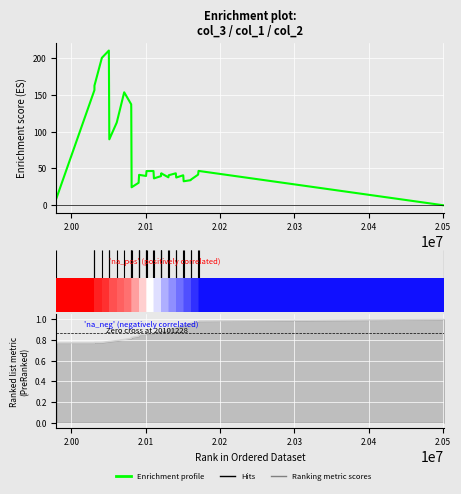

What is the difference between the maximum and minimum values in the Enrichment profile series?

209.8